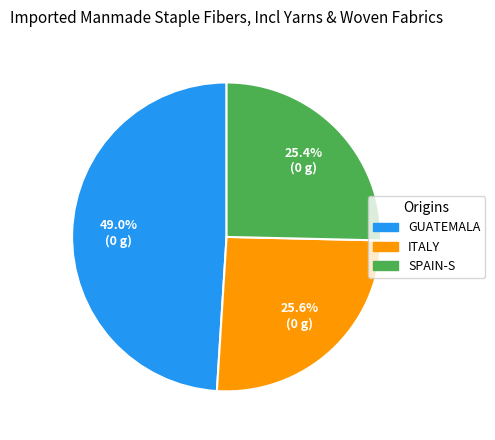

Is there a majority slice in this chart?

No